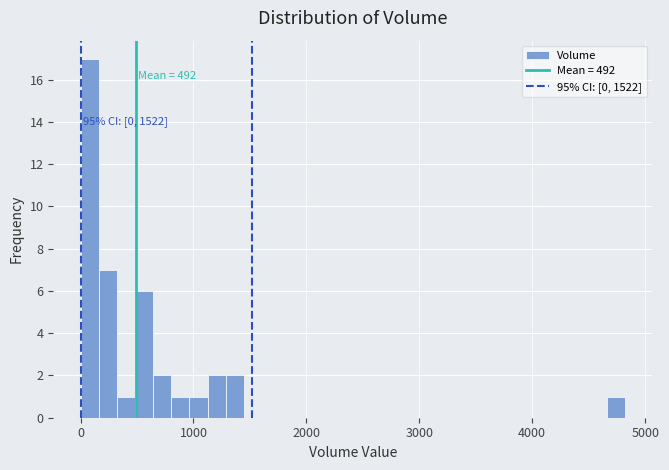

Around what value on the x-axis is the tallest bar? Give the approximate position of its centre, as read against the axis.

100